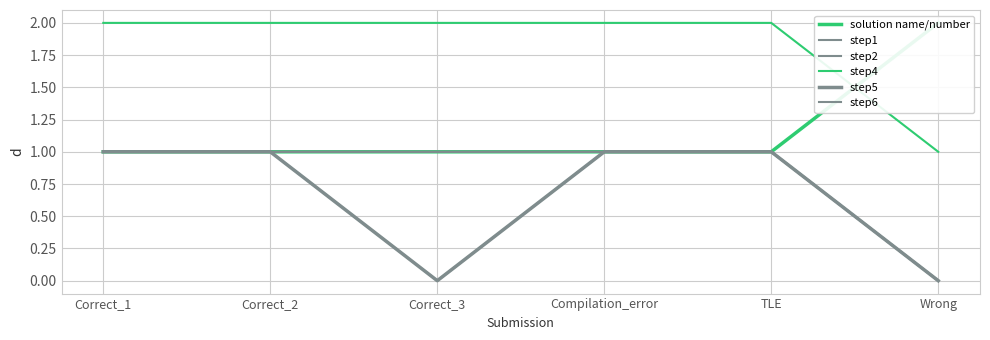

Between Wrong and Compilation_error, which is larger?

Wrong